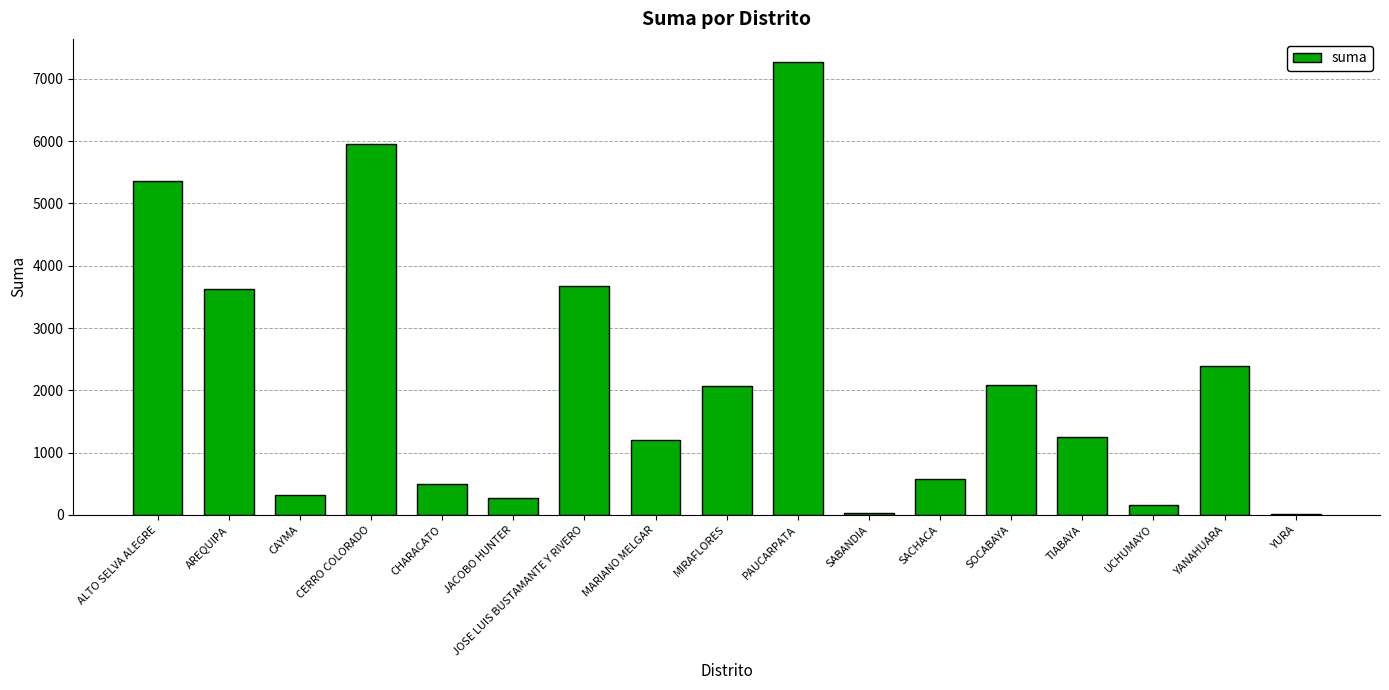

Are the bars horizontal?

No